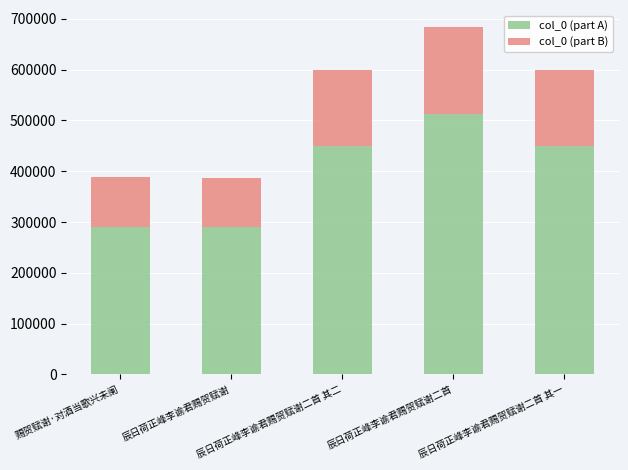

Rank the series at 辰日荷正峰李谕君赐贺赋谢二首 from lowest to highest value.

col_0 (part B), col_0 (part A)